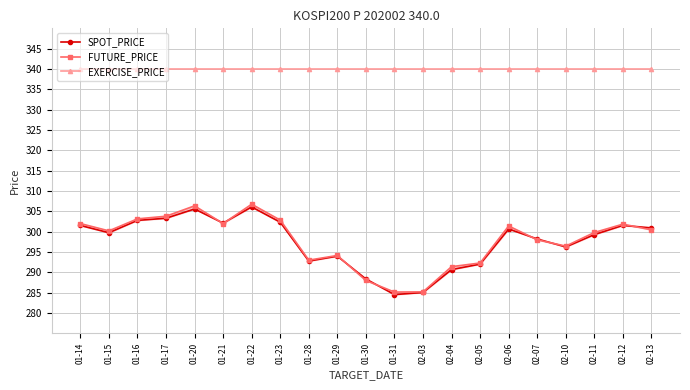

Which category has the highest value in the FUTURE_PRICE series?

01-22